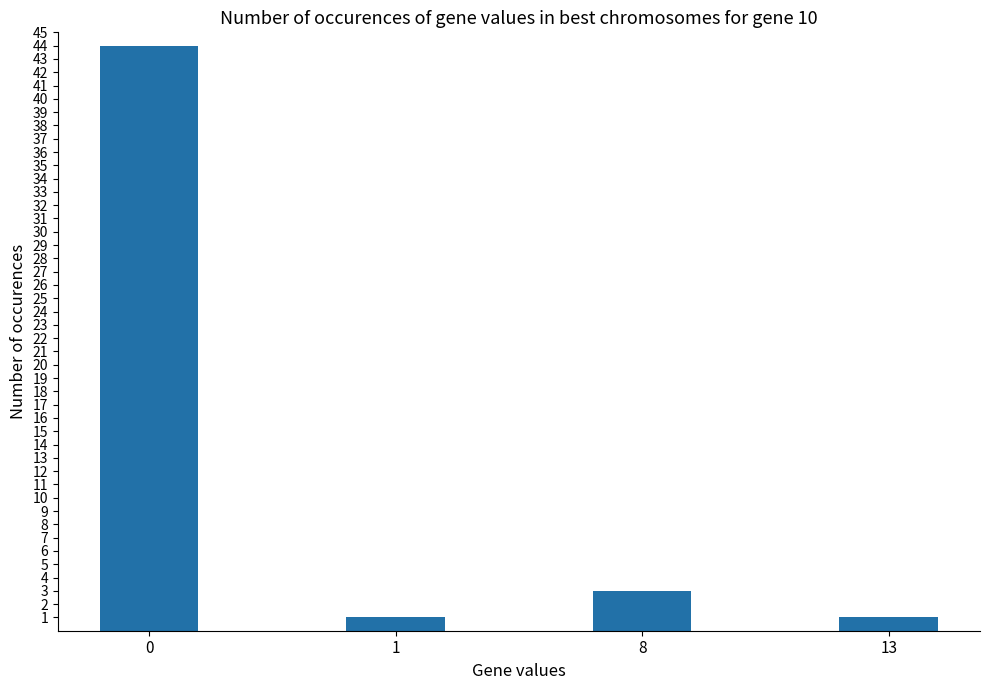

Is it true that the value at 8 is 3?

True